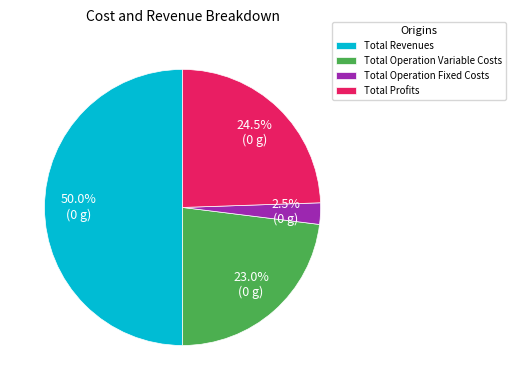

What is the ratio of the value at Total Operation Variable Costs to the value at Total Operation Fixed Costs?

9.2